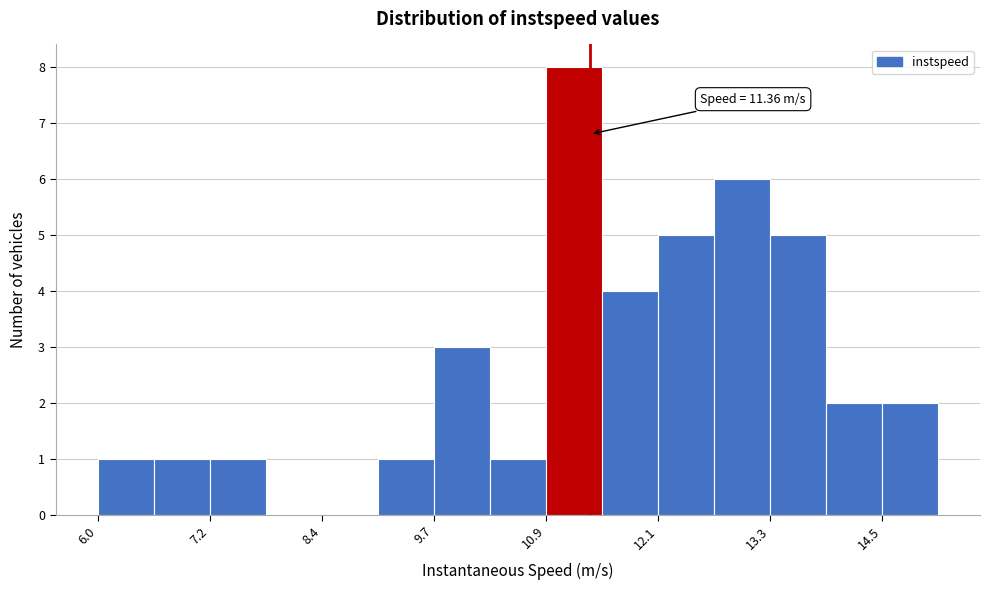

Around what value on the x-axis is the tallest bar? Give the approximate position of its centre, as read against the axis.

11.2